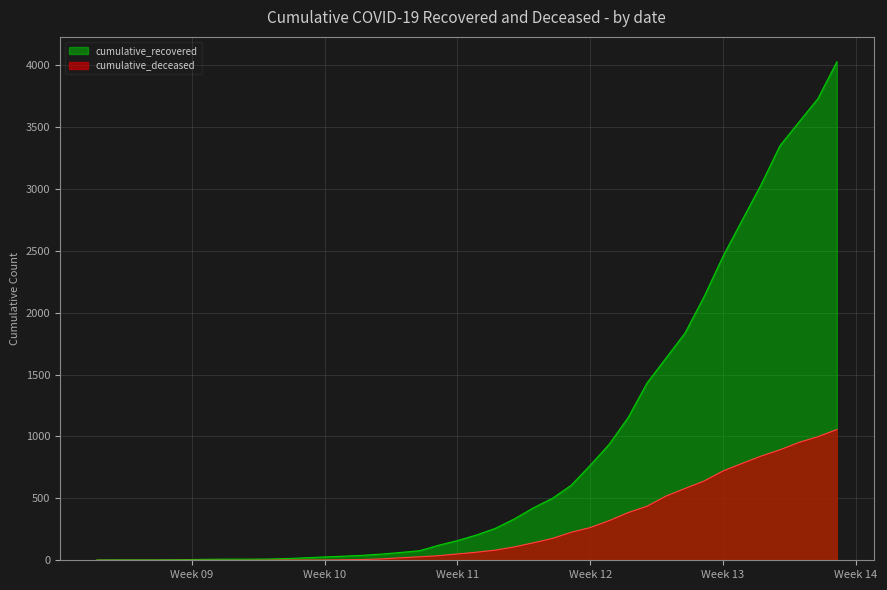

True or false: cumulative_recovered has more than 2 interior local peaks.

False